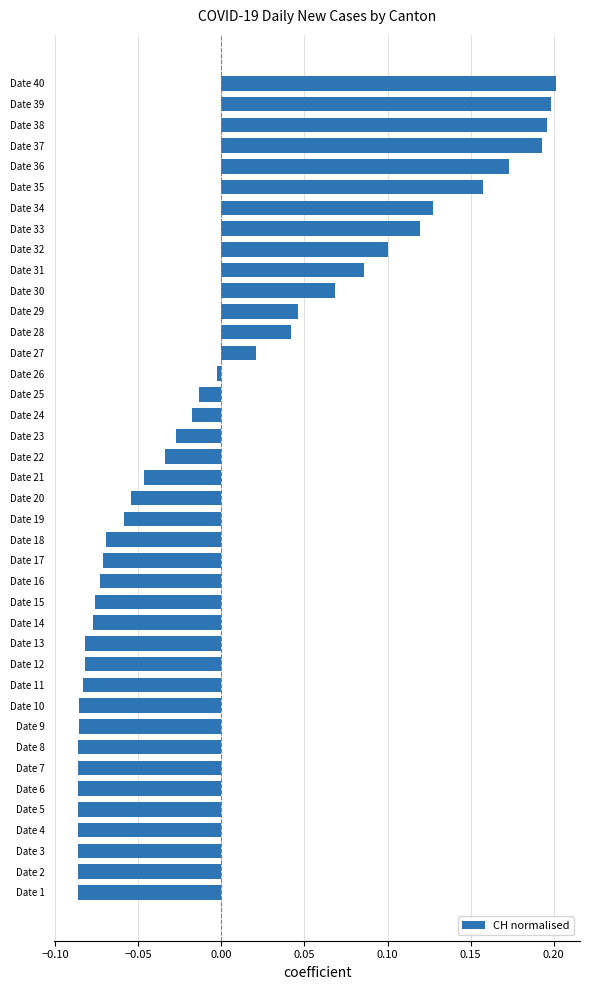

The value at Date 32 is 0.1. True or false?

True